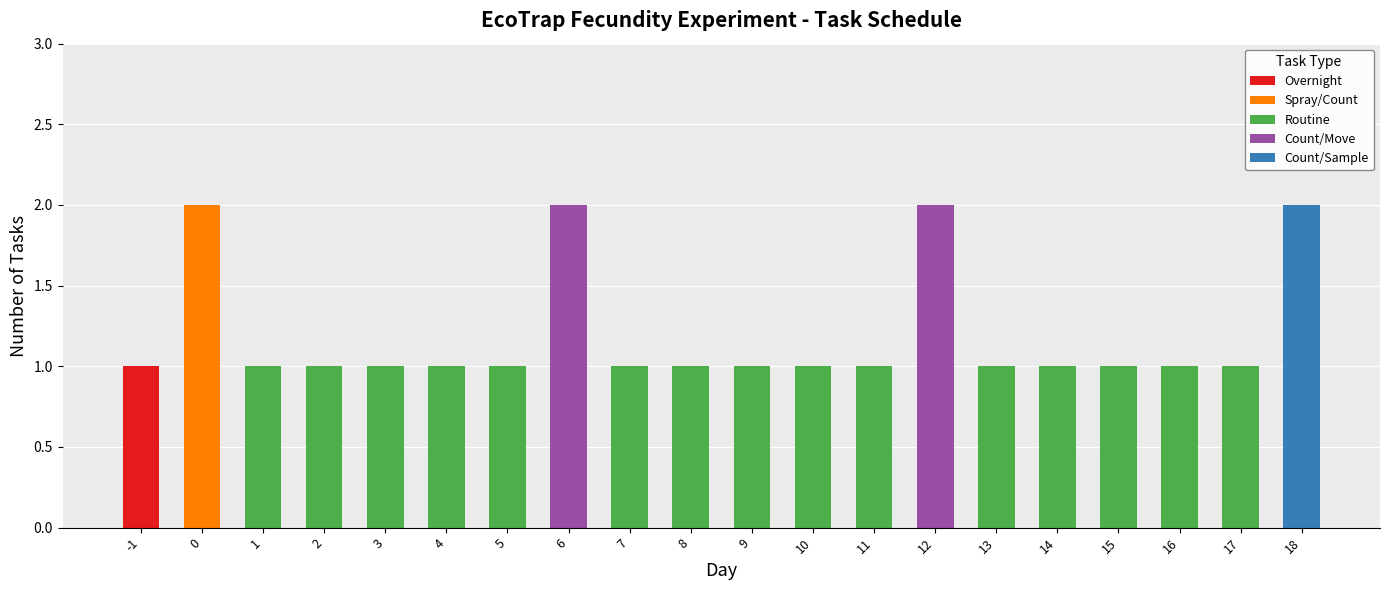

Reading left to right, list all the values displayed in this chart.

1	2	1	1	1	1	1	2	1	1	1	1	1	2	1	1	1	1	1	2